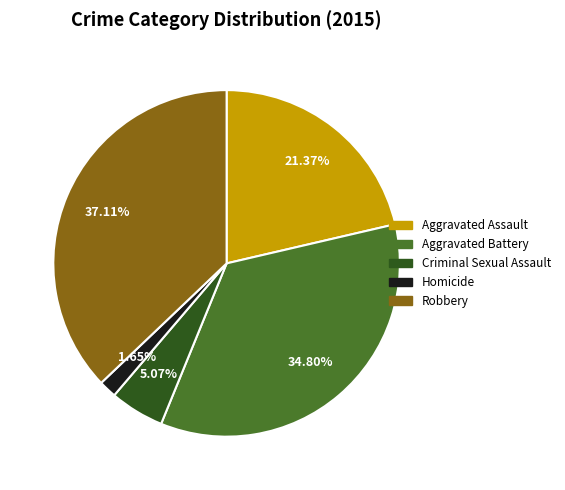

True or false: Homicide accounts for 2% of the total.

True